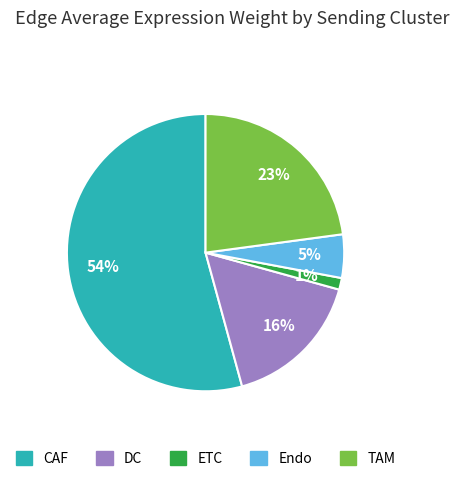

Which category has the smallest portion of the pie?

ETC